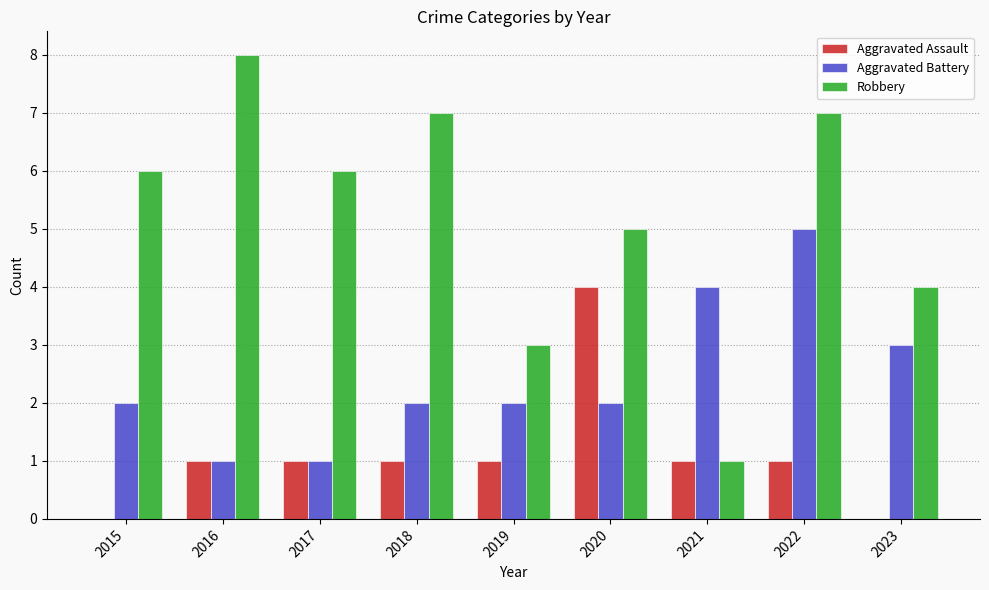

What is the sum of all Aggravated Assault values?

10